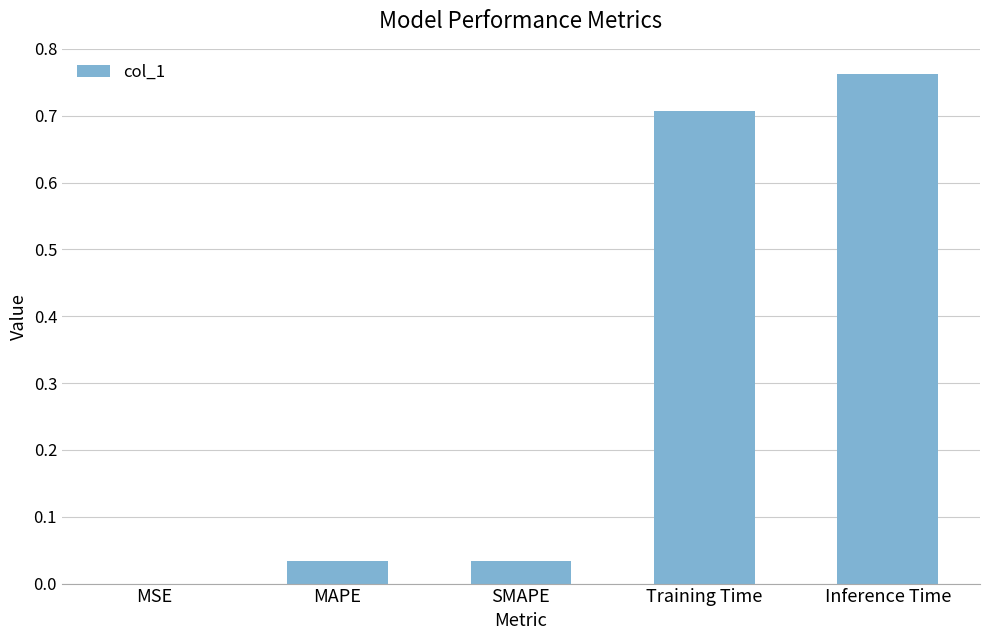

What is the approximate value at Training Time?

0.7